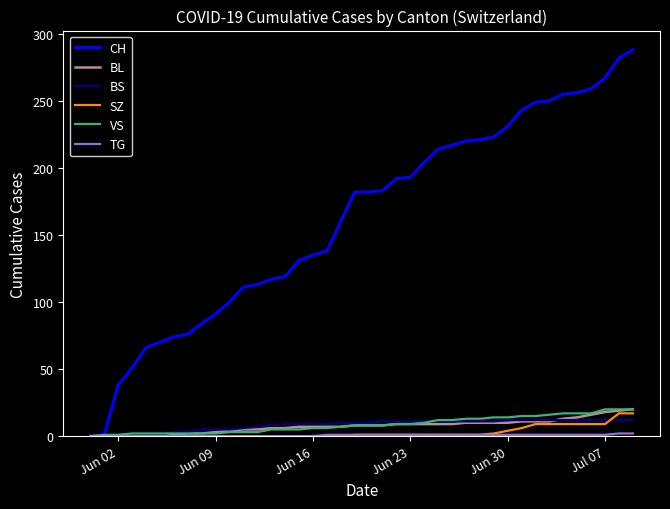

Which series has the largest range (max minus min)?

CH